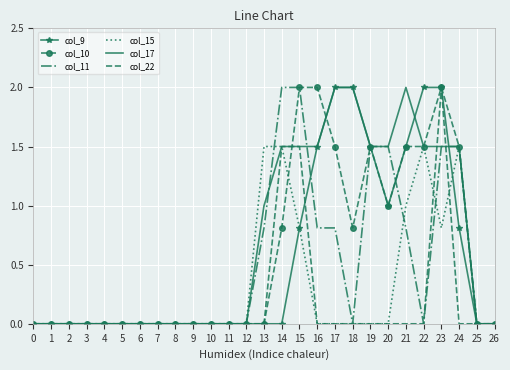

What is the spread (max minus min) of values at 17?

2.0